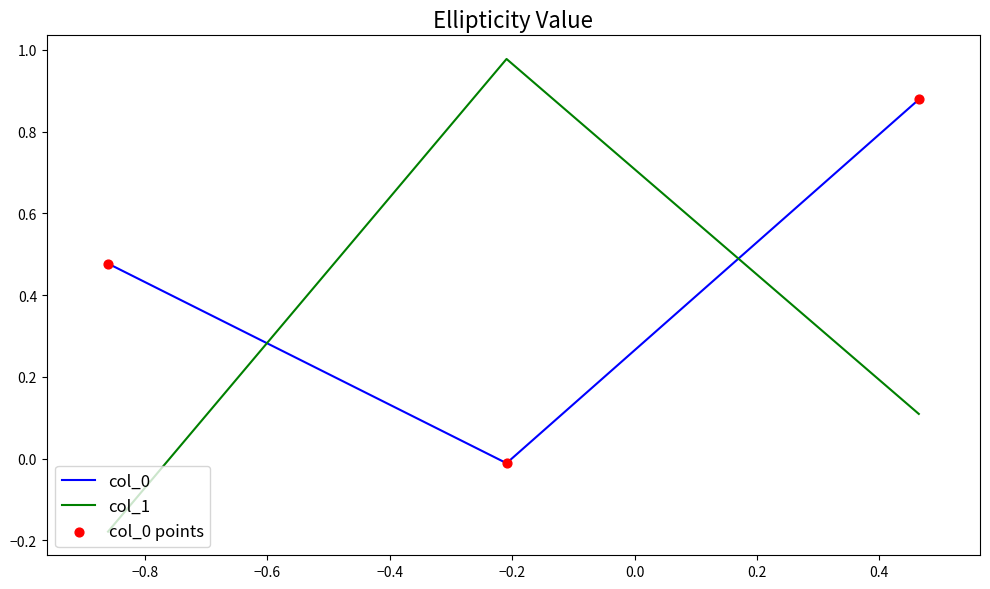

What is the average value of the col_1 series?

0.3